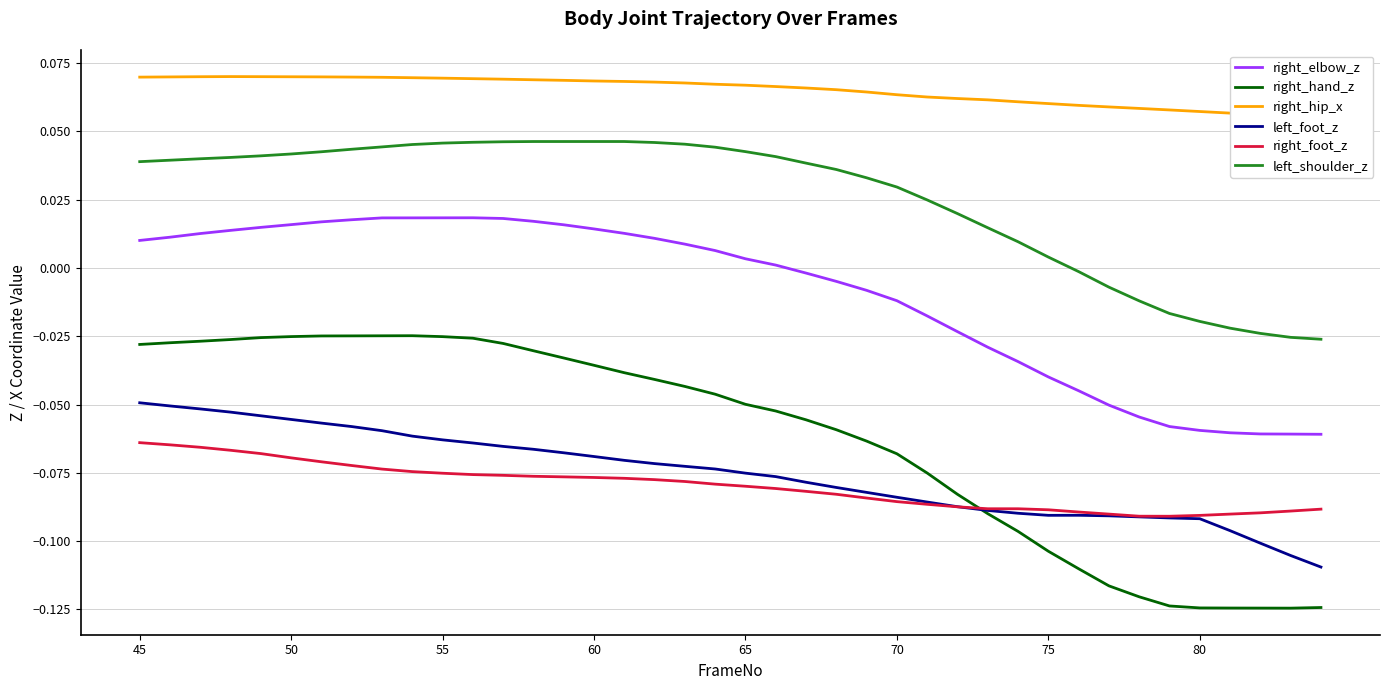

Which series has the largest range (max minus min)?

right_hand_z